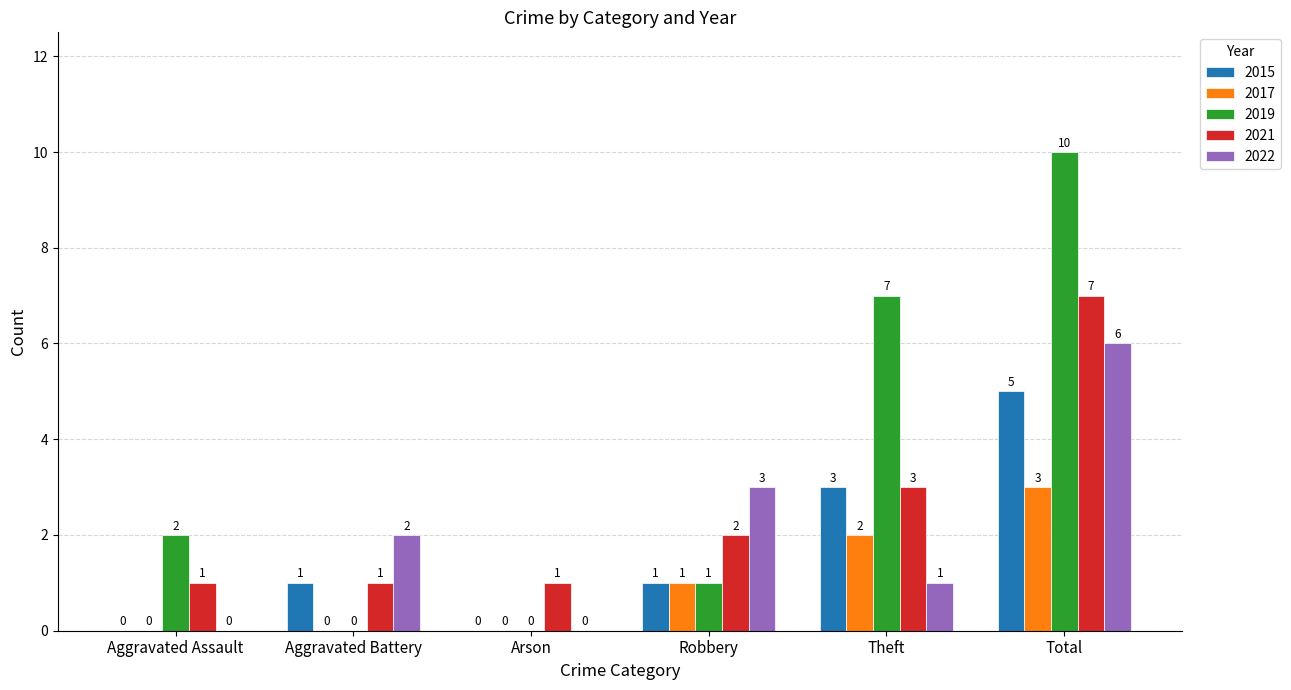

What value does the 2021 series have at Theft?

3